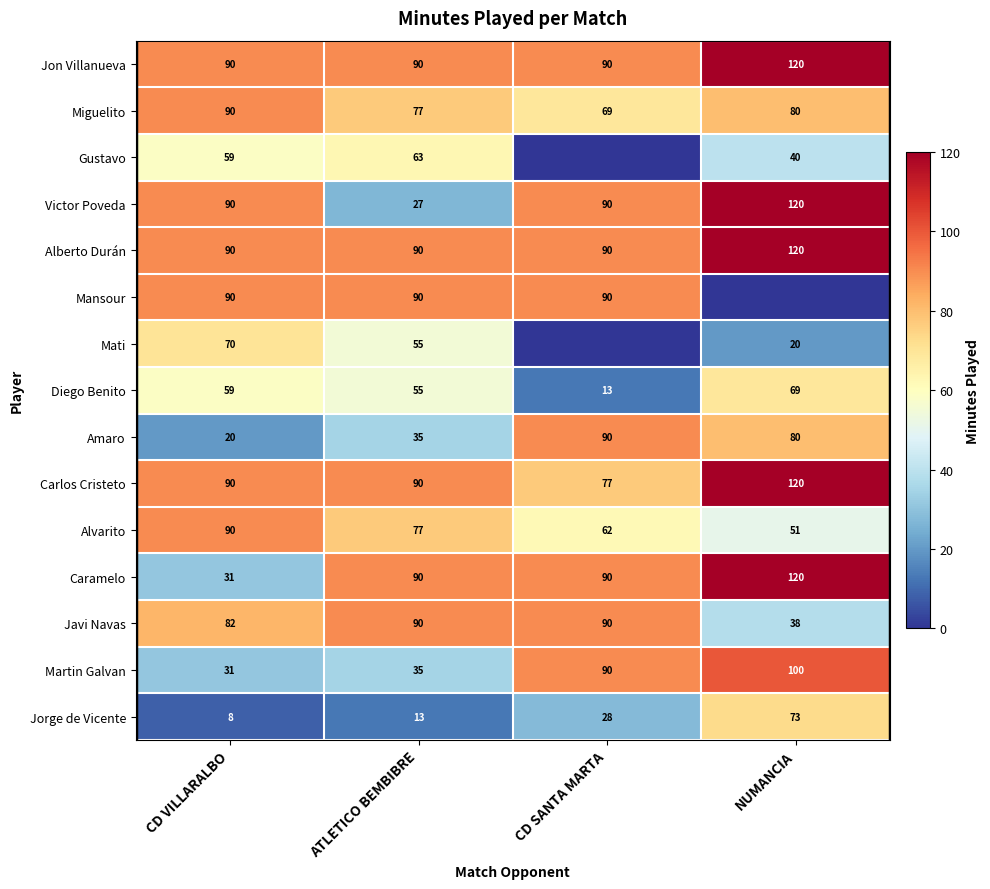

Is the value of Alberto Durán at NUMANCIA greater than the value of Javi Navas at NUMANCIA?

Yes